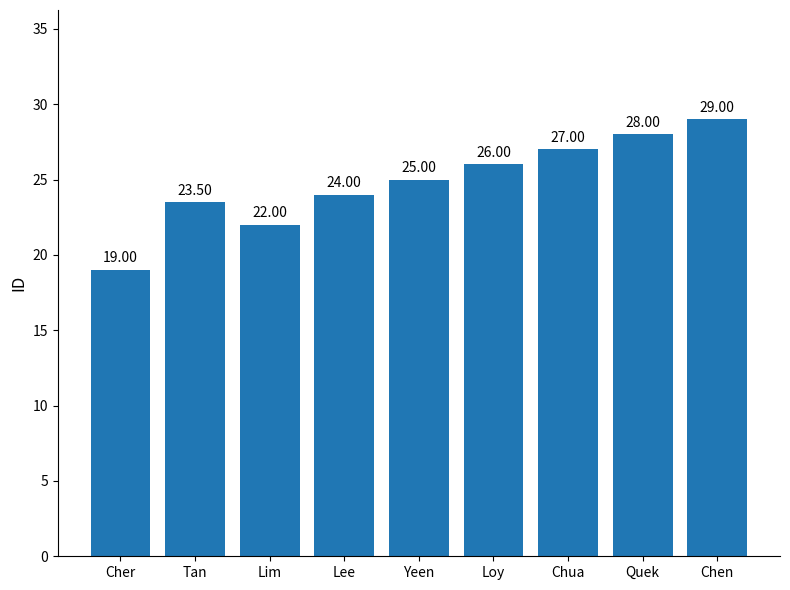

What is the ratio of the value at Lim to the value at Chua?

0.8